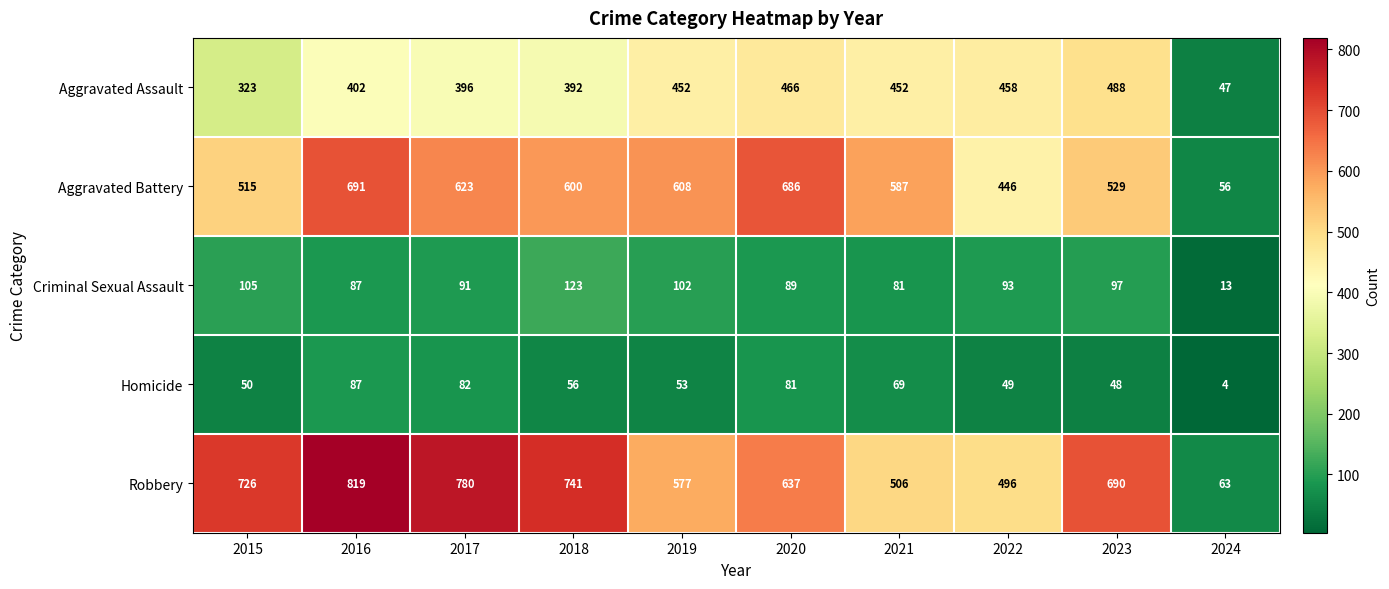

True or false: Criminal Sexual Assault has a value of 21 at 2024.

False